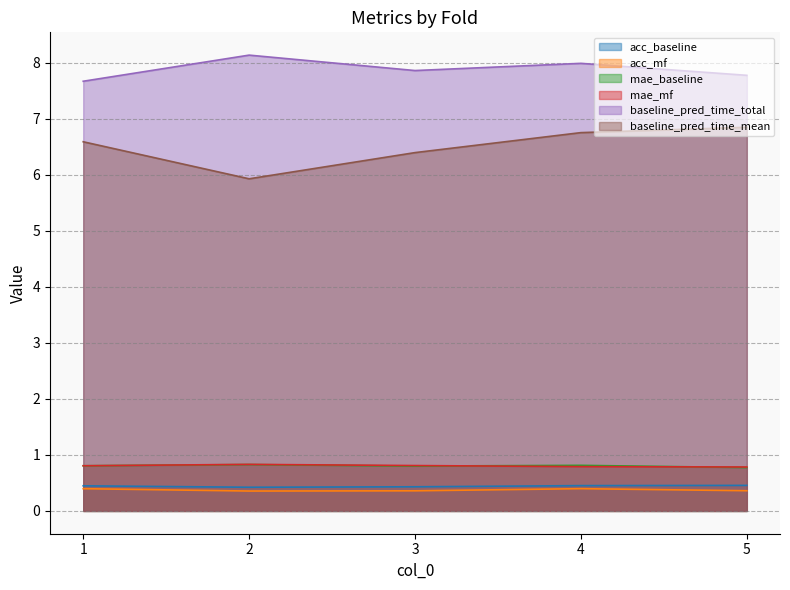

Reading left to right, extract all data points from this chart.

acc_baseline: 0.4	0.4	0.4	0.5	0.5
acc_mf: 0.4	0.4	0.4	0.4	0.4
mae_baseline: 0.8	0.8	0.8	0.8	0.8
mae_mf: 0.8	0.8	0.8	0.8	0.8
baseline_pred_time_total: 7.7	8.1	7.9	8.0	7.8
baseline_pred_time_mean: 6.6	5.9	6.4	6.8	6.8